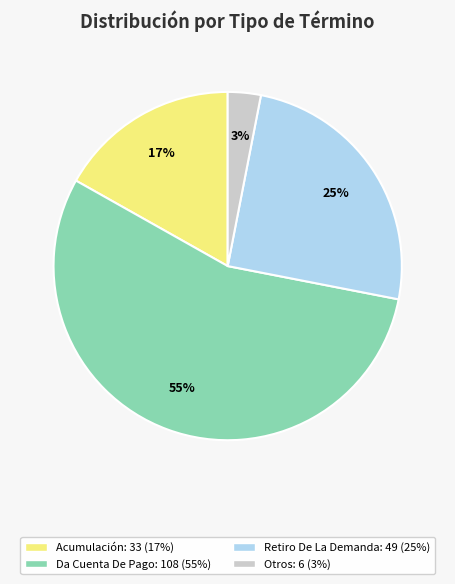

Does any single category account for the majority?

Yes